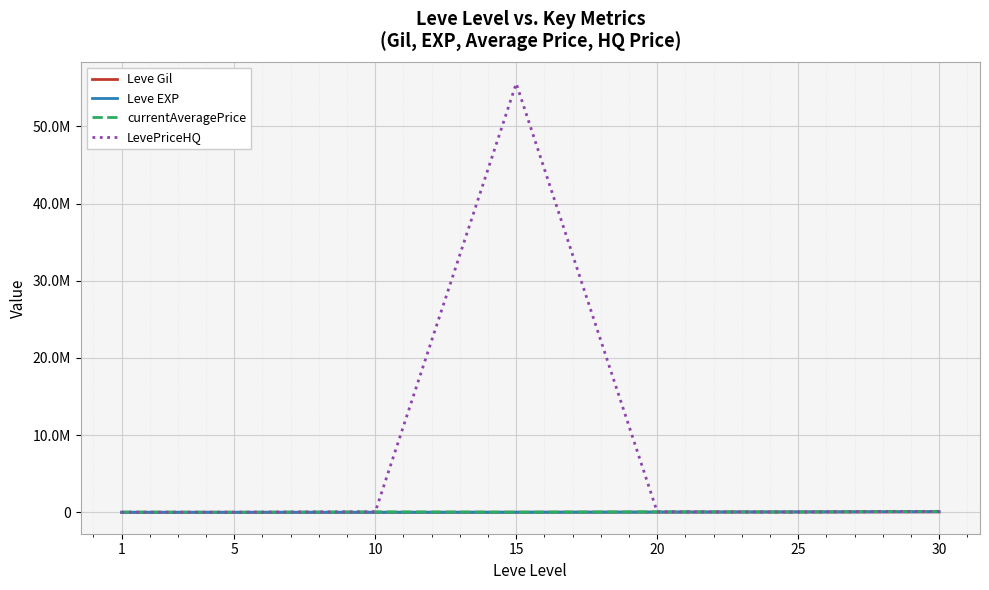

Is this an area chart (filled region under the line)?

No